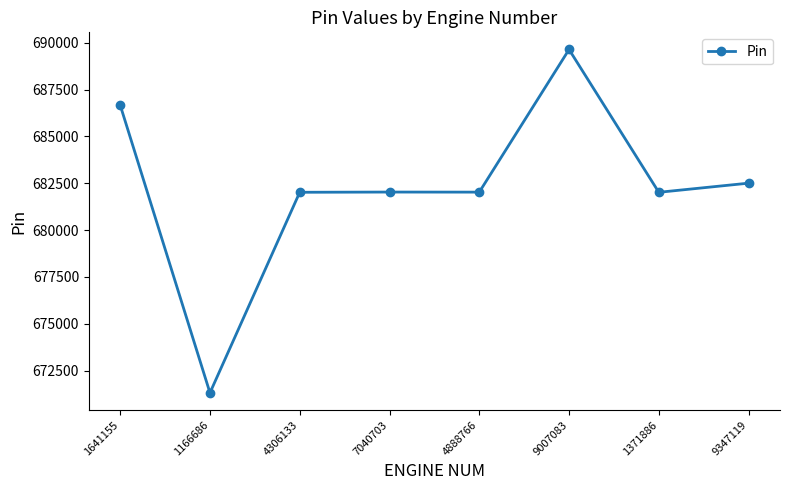

What is the value of the 8th point from the left?

682506